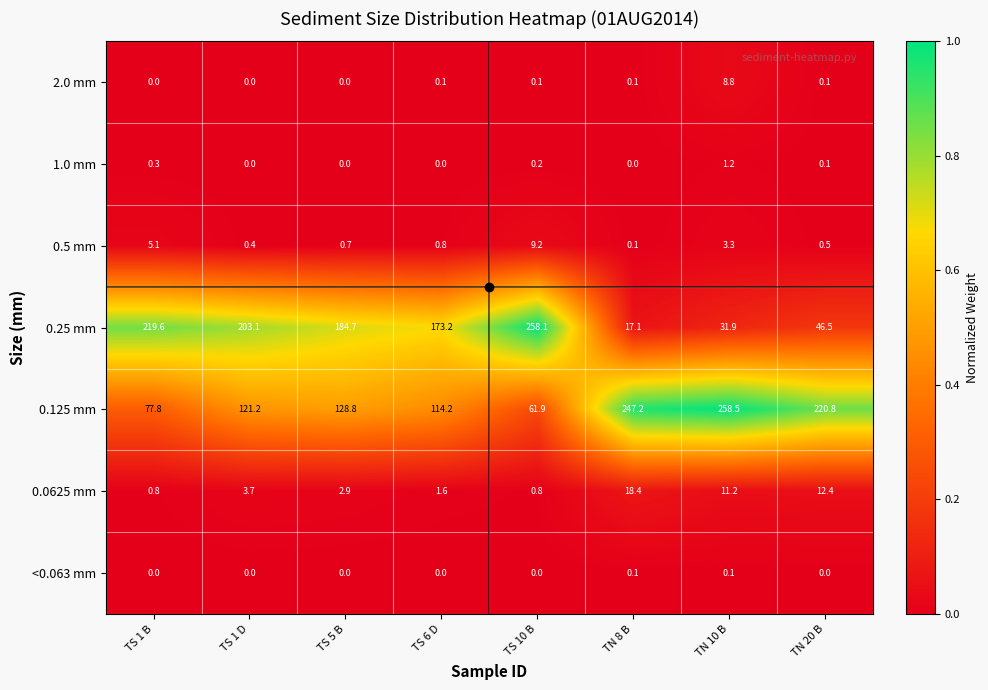

At which category is the sum across all series the highest?

TS 10 B